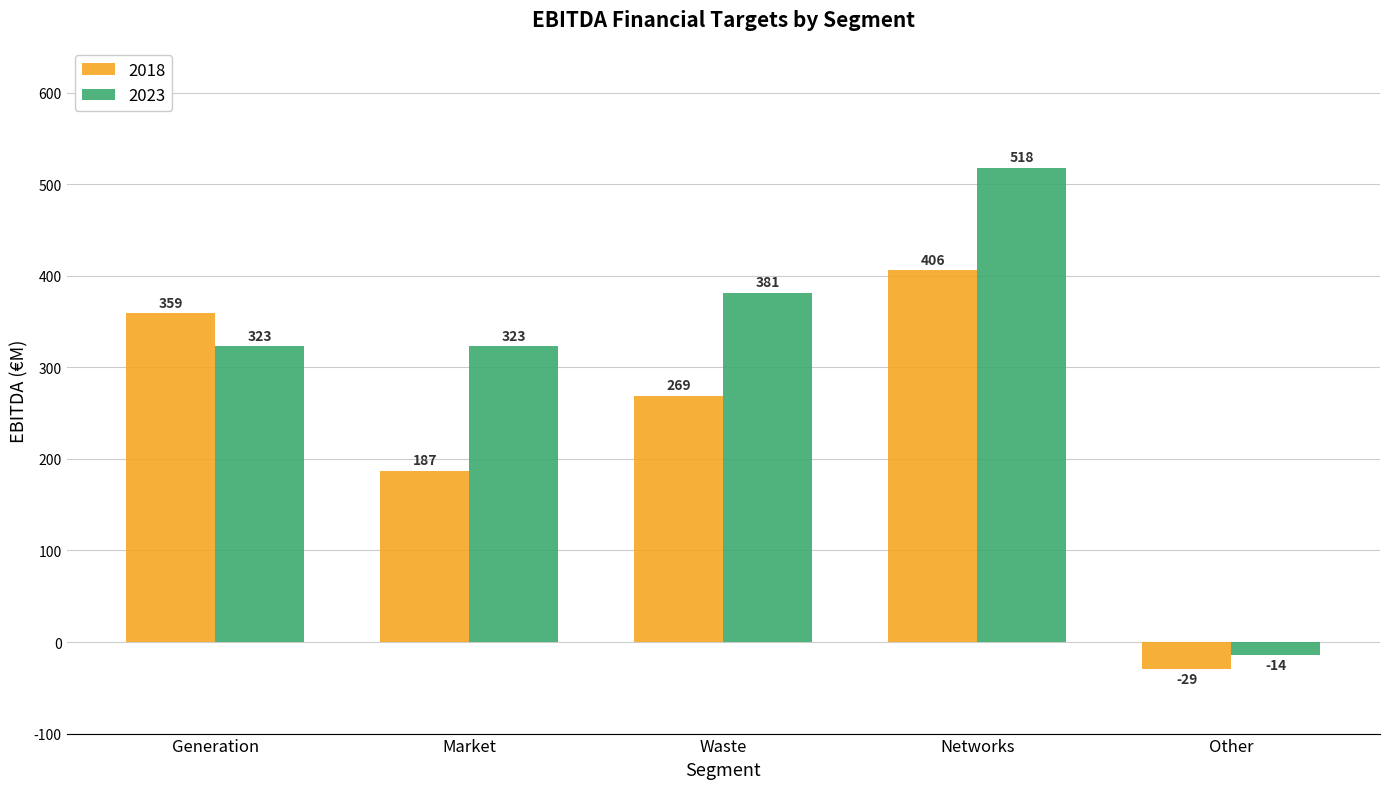

Count the 2018 values in the range 187 to 359.

3